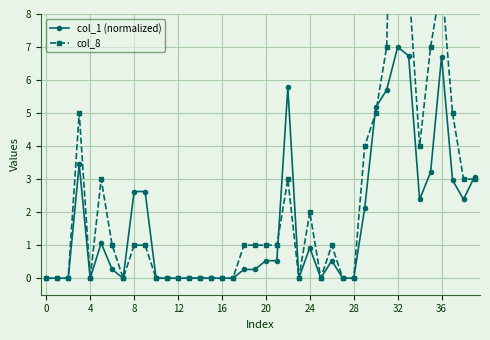

How many data points in col_8 are less than 1?

17